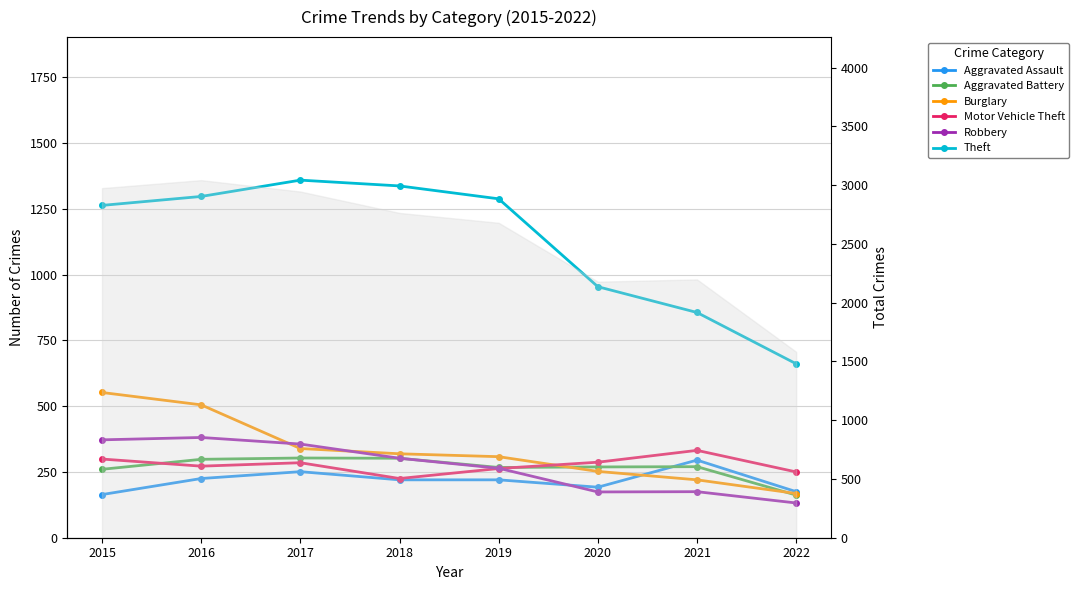

What is the average value of the Burglary series?

333